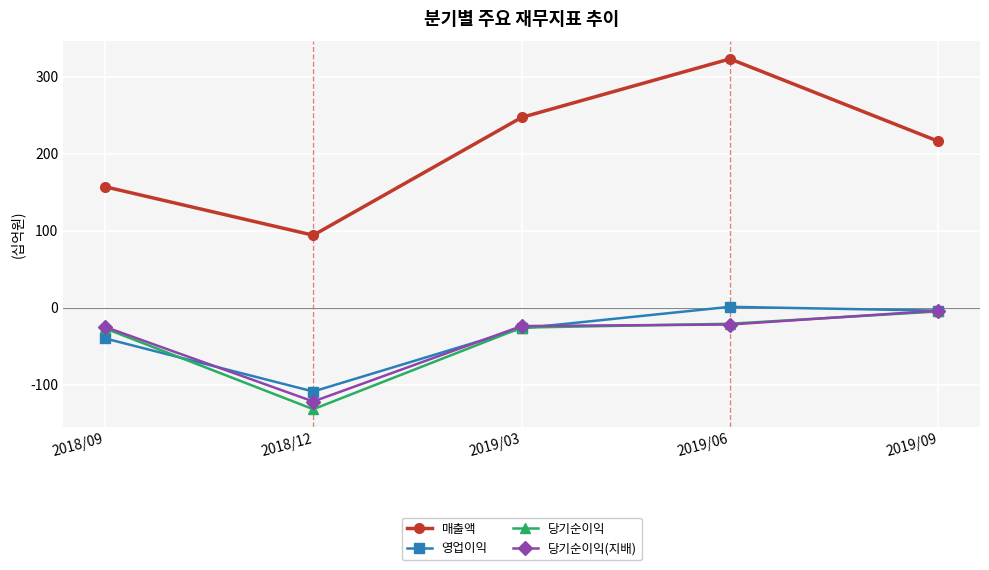

True or false: 영업이익 has more than 1 interior local peaks.

False